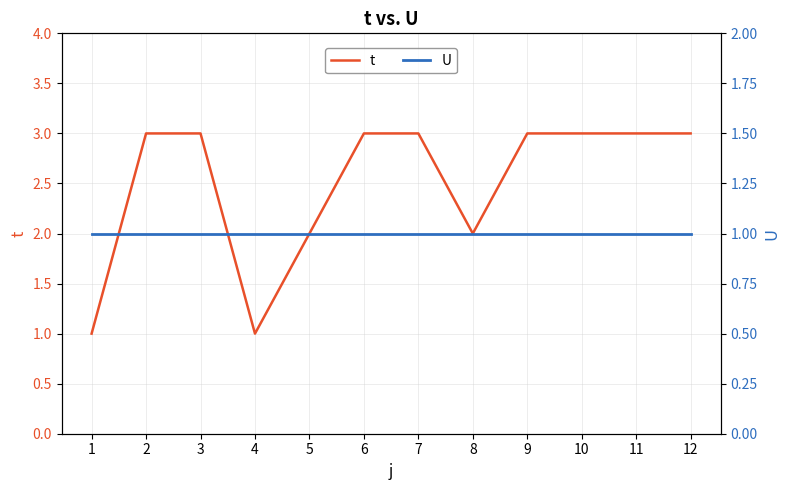

How many values in the t series are below 3?

4